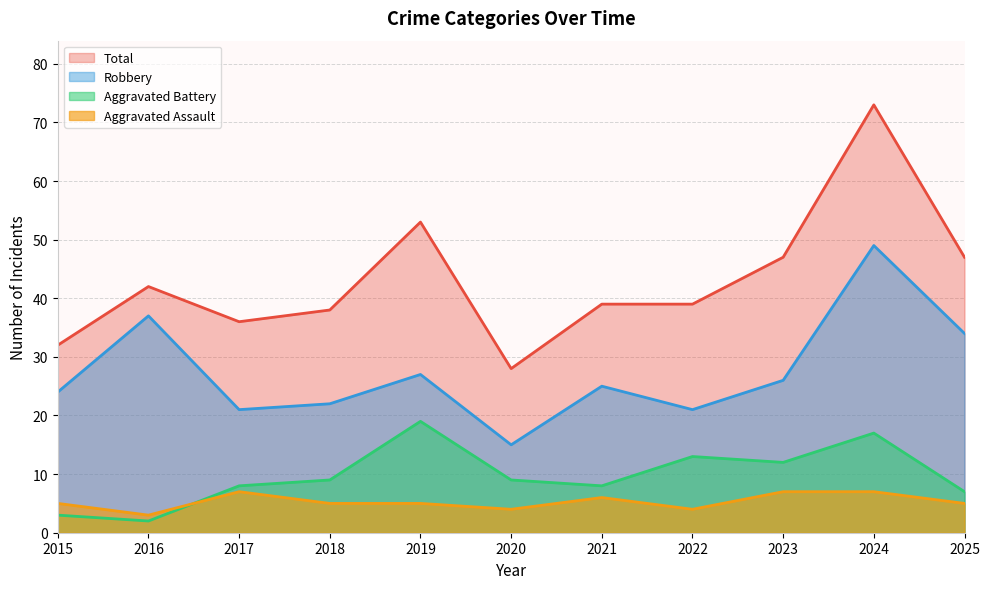

Reading left to right, transcribe all the data shown in this chart.

Aggravated Assault: 2015=5	2016=3	2017=7	2018=5	2019=5	2020=4	2021=6	2022=4	2023=7	2024=7	2025=5
Aggravated Battery: 2015=3	2016=2	2017=8	2018=9	2019=19	2020=9	2021=8	2022=13	2023=12	2024=17	2025=7
Robbery: 2015=24	2016=37	2017=21	2018=22	2019=27	2020=15	2021=25	2022=21	2023=26	2024=49	2025=34
Total: 2015=32	2016=42	2017=36	2018=38	2019=53	2020=28	2021=39	2022=39	2023=47	2024=73	2025=47